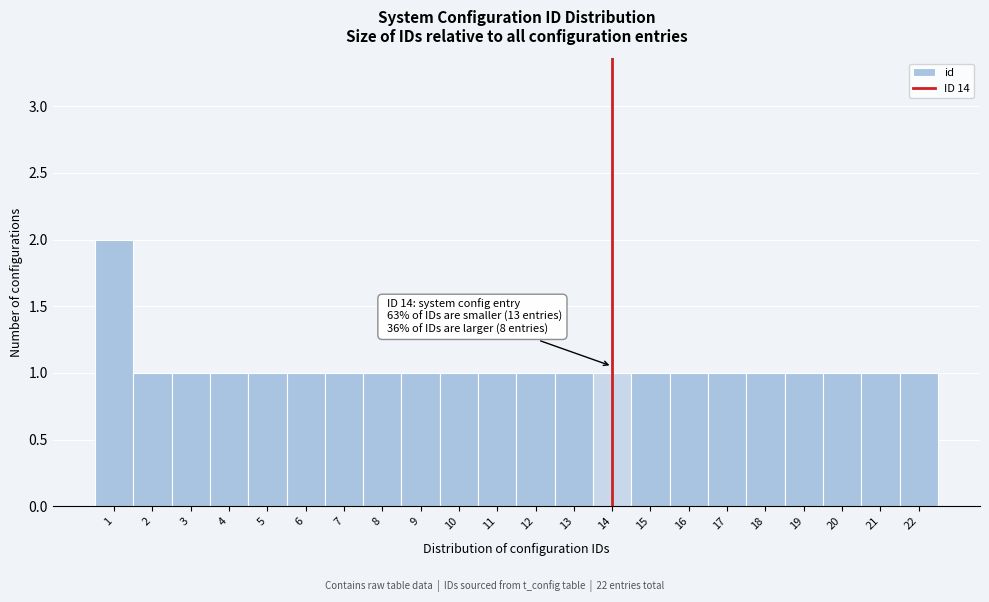

Which range on the x-axis has the tallest bar?

0.5 to 1.5